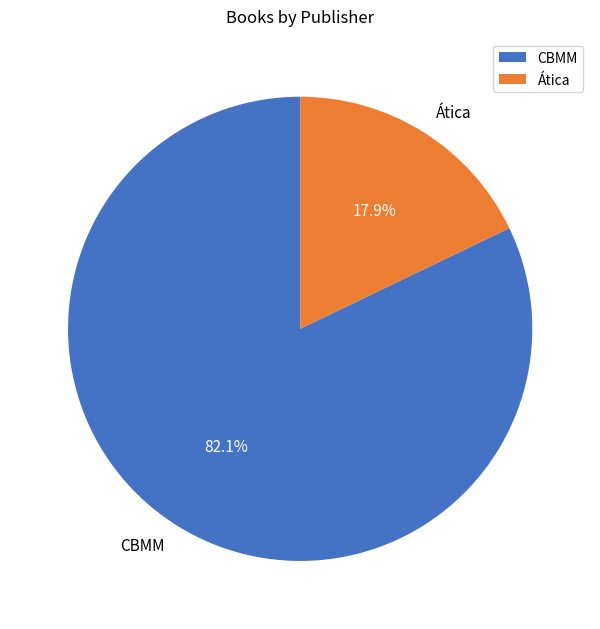

Combined, what portion of the pie is CBMM and Ática?

100.0%